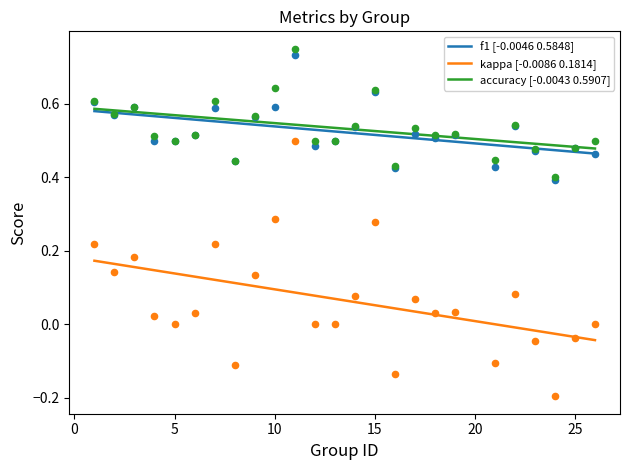

At how many categories does at least one series exceed 0?

25